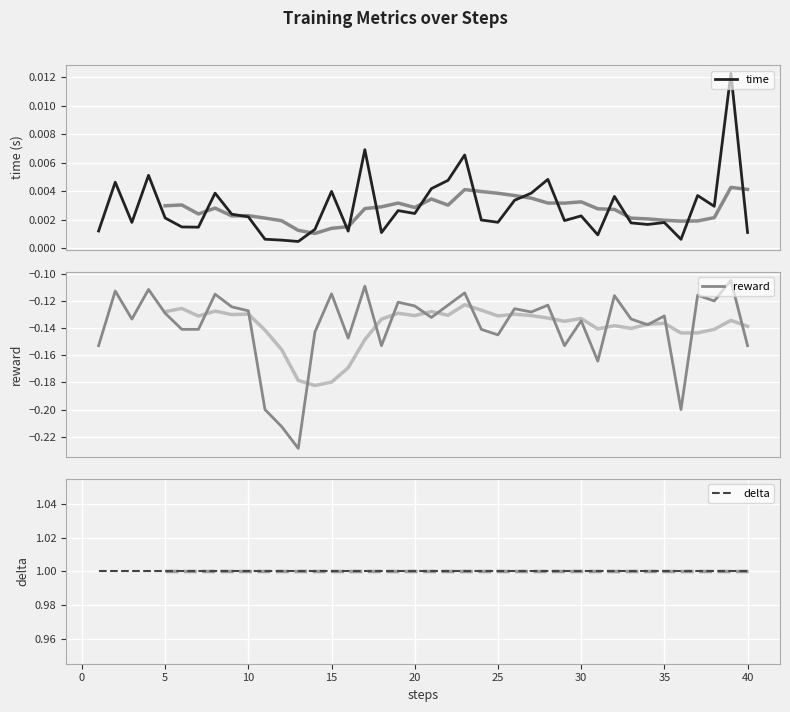

True or false: time and reward cross at least once.

False